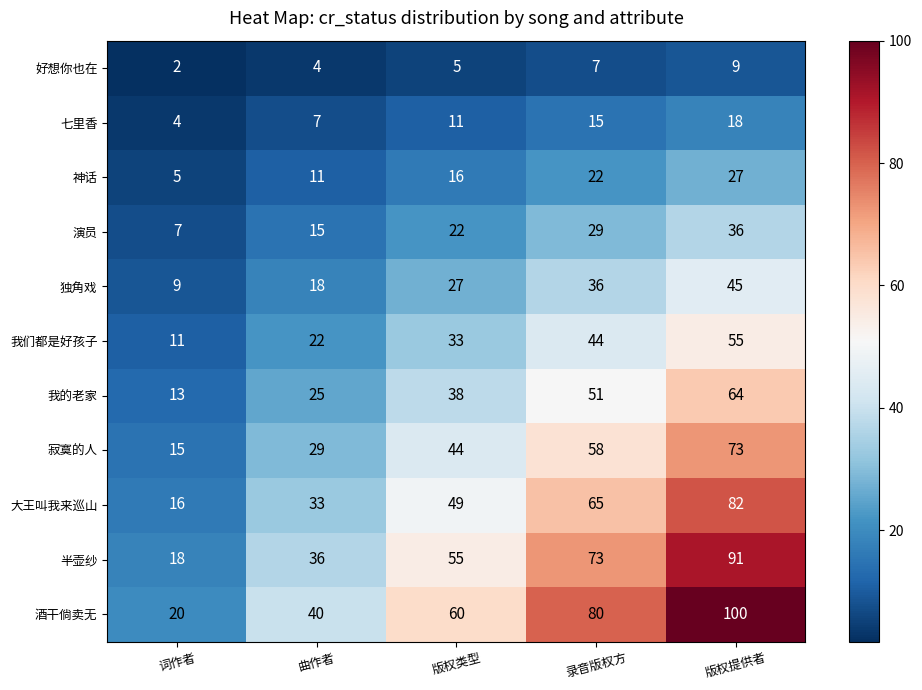

Which category has the highest value across all series?

版权提供者